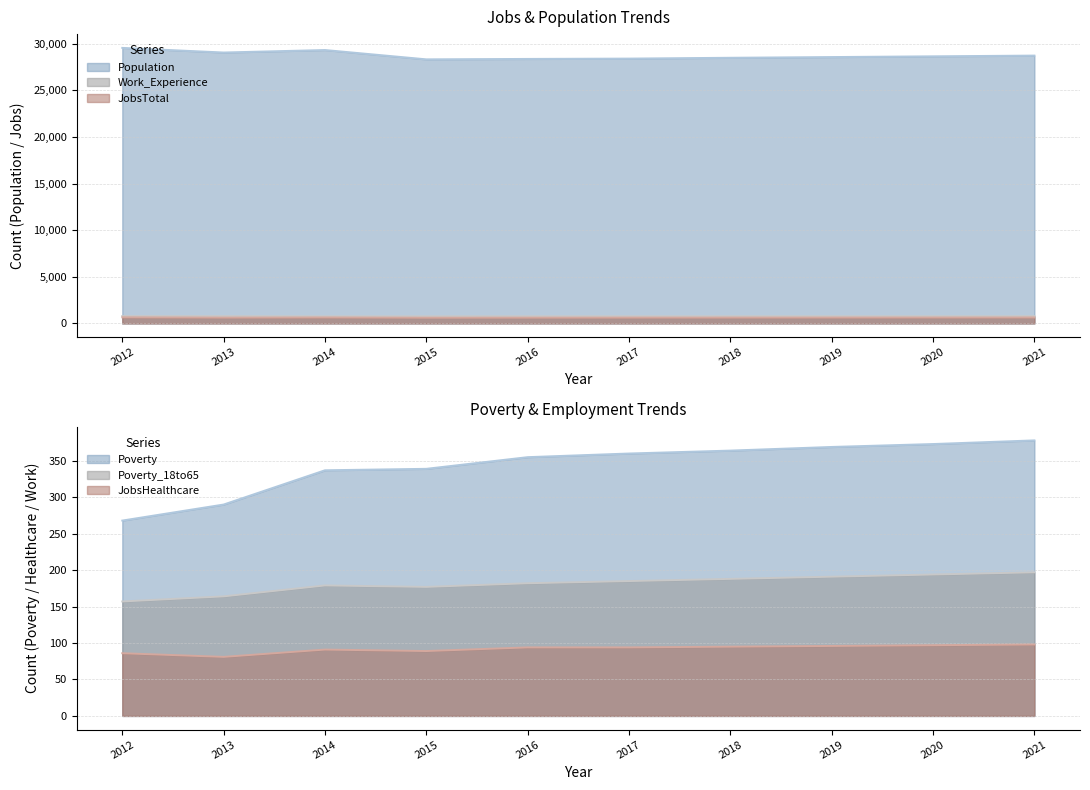

What is the total value across all series at 2021?

30817